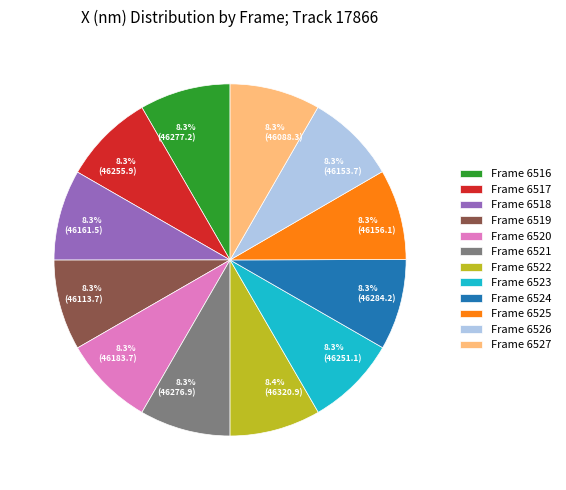

Approximately how many times larger is the value at Frame 6519 compared to Frame 6521?

1.0